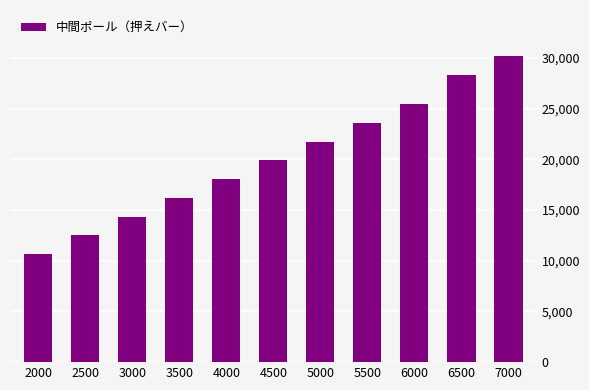

What is the sum of the values at 5000 and 2000?

32400